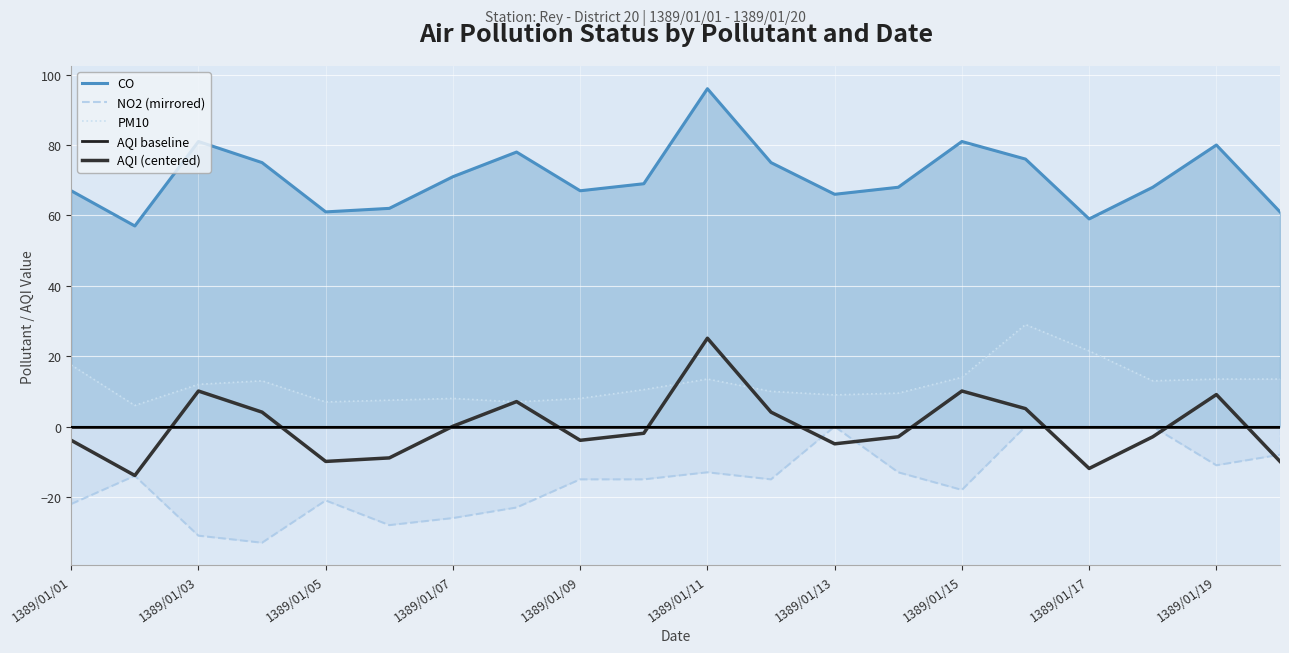

At how many categories does at least one series exceed -23?

20